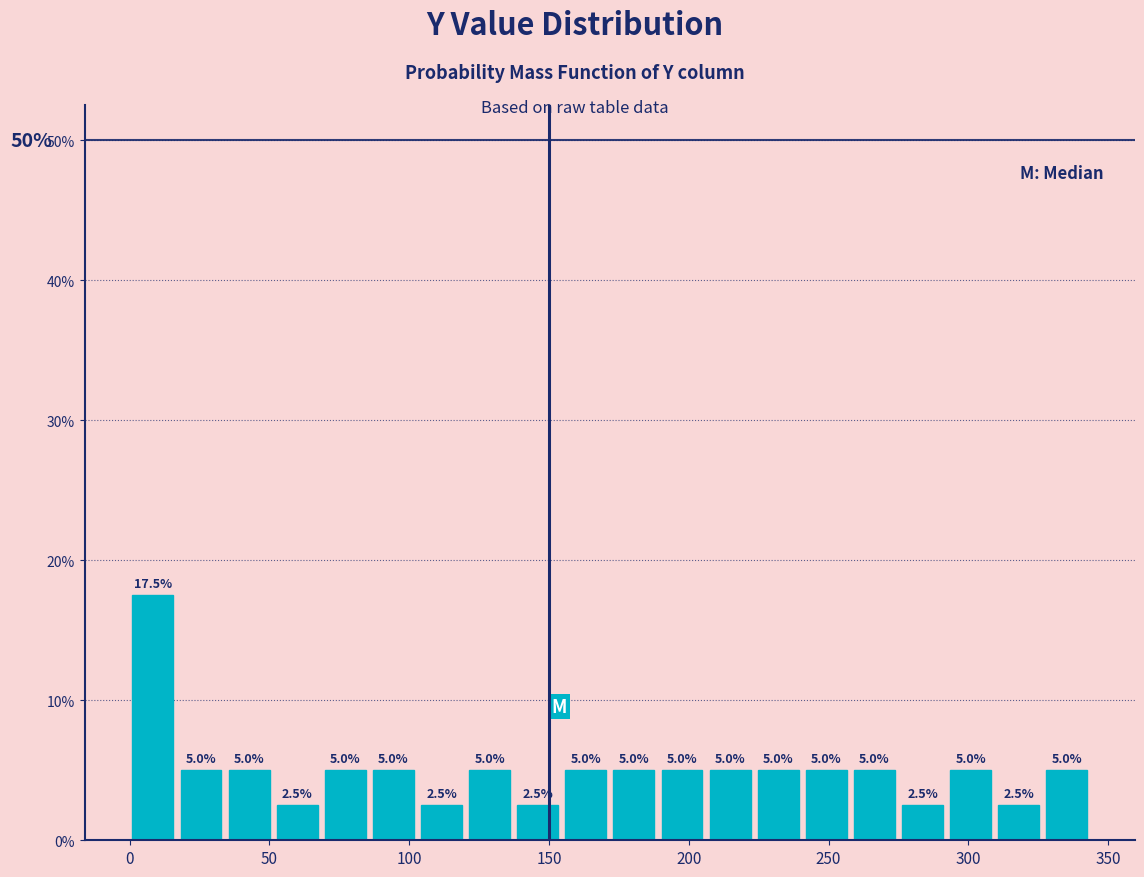

Read against the x-axis, roughly where is the centre of the tallest bar?

10